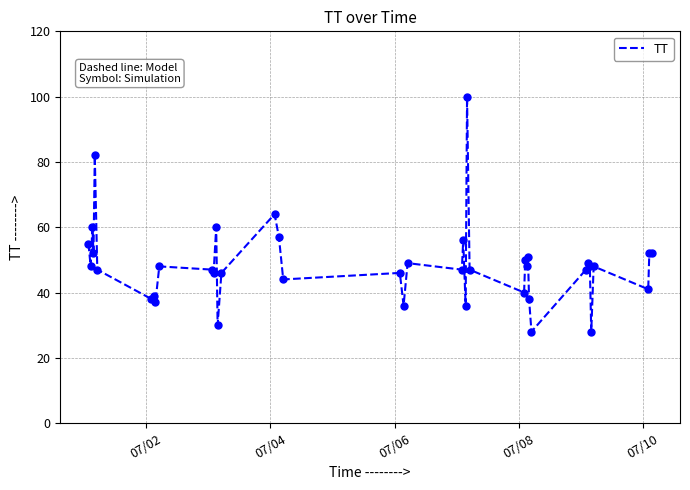

What is the difference between the maximum and minimum values?

72